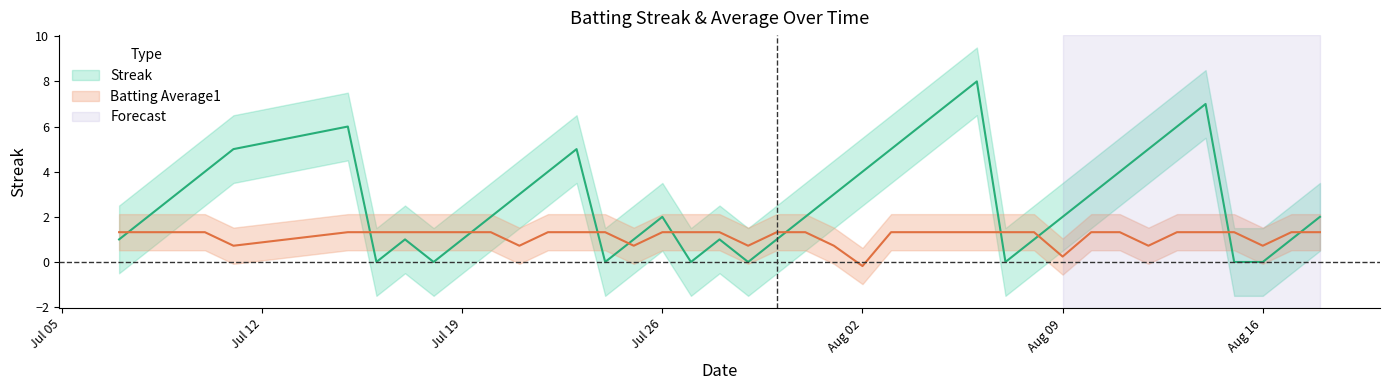

How many Batting Average1 values are between 1 and 2?

31